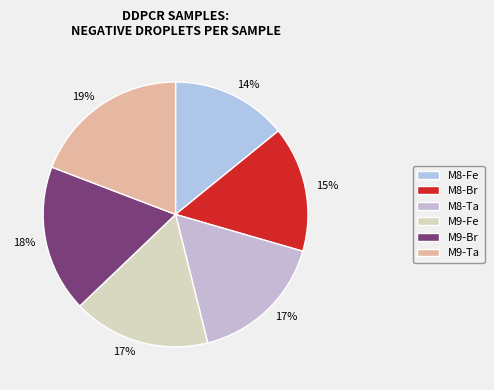

To the nearest percent, what is the difference between the largest and smallest slice percentages?

5%